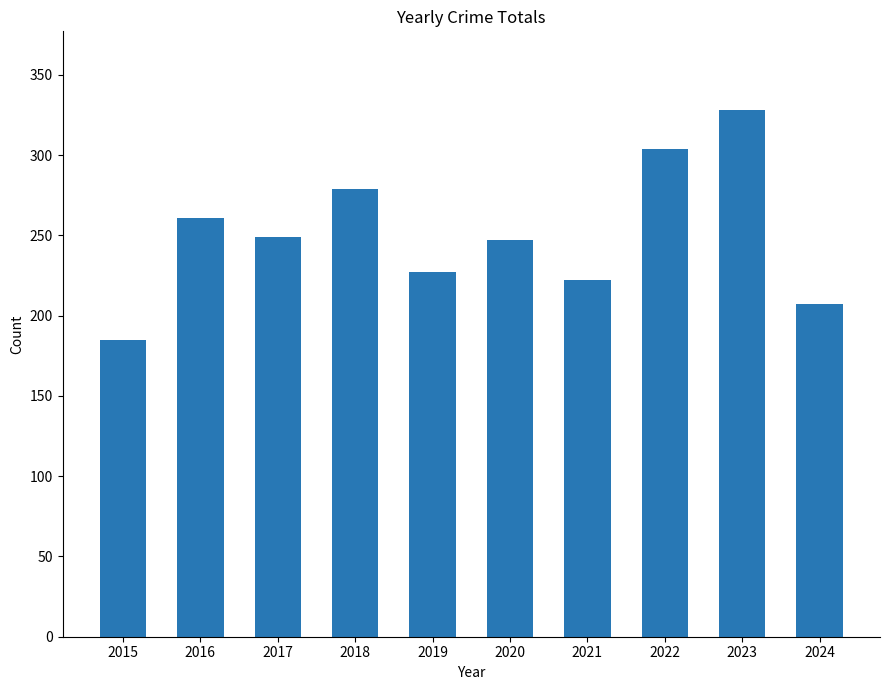

Which category has the highest value across all series?

2023